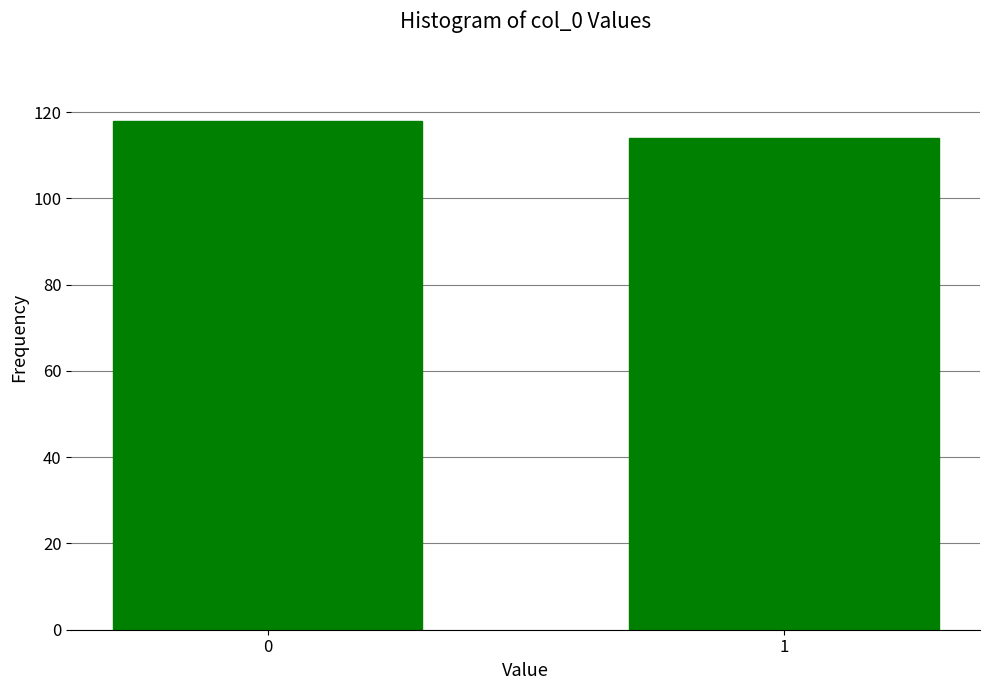

Reading left to right, list all the values displayed in this chart.

0=118	1=114